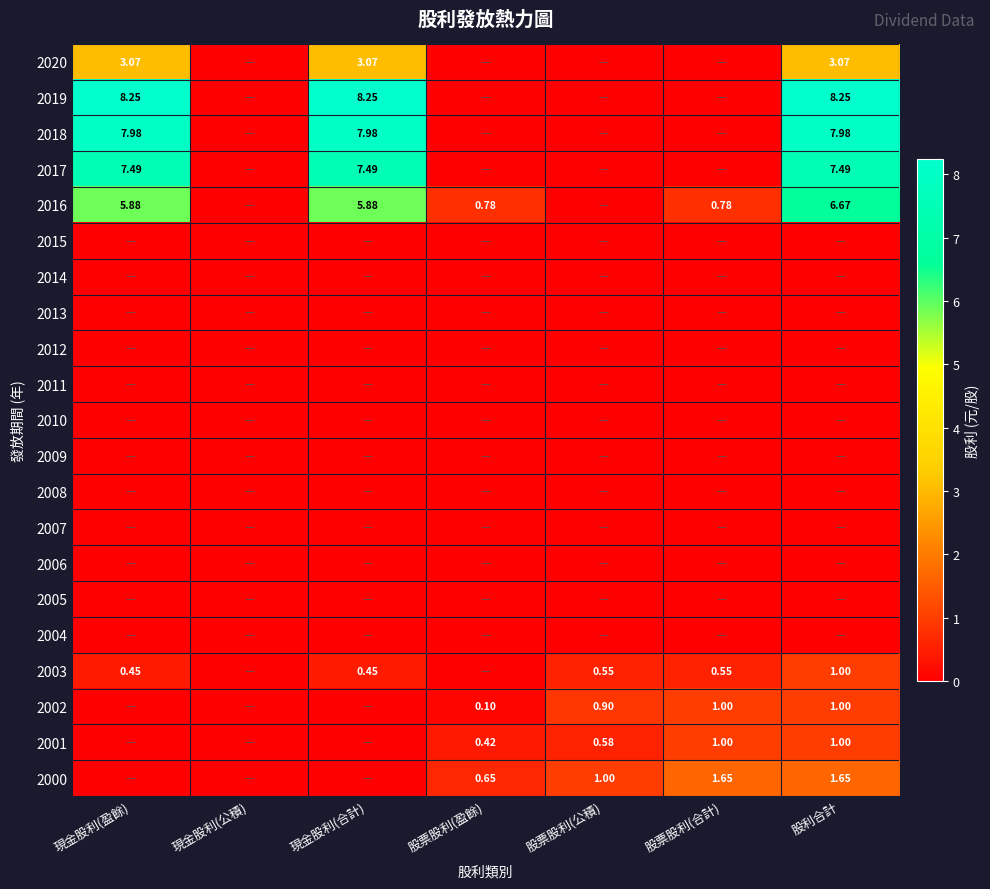

What is the difference between the maximum and minimum values in the 2002 series?

1.0